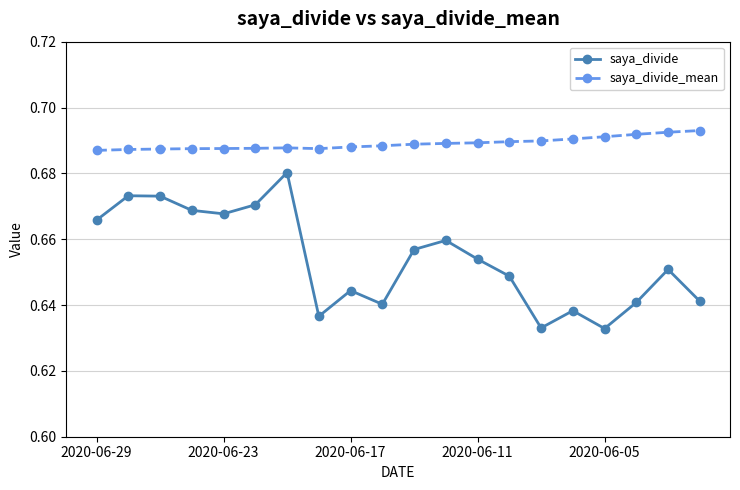

True or false: saya_divide_mean and saya_divide cross at least once.

False